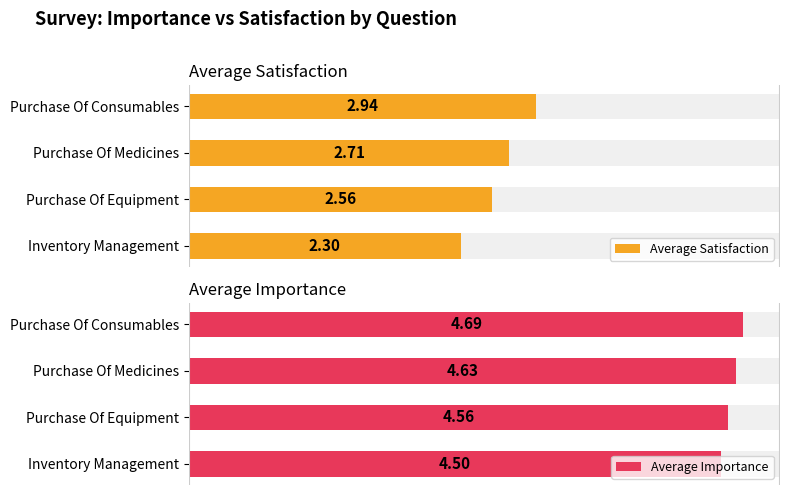

What is the spread (max minus min) of values at Purchase Of Equipment?

2.0